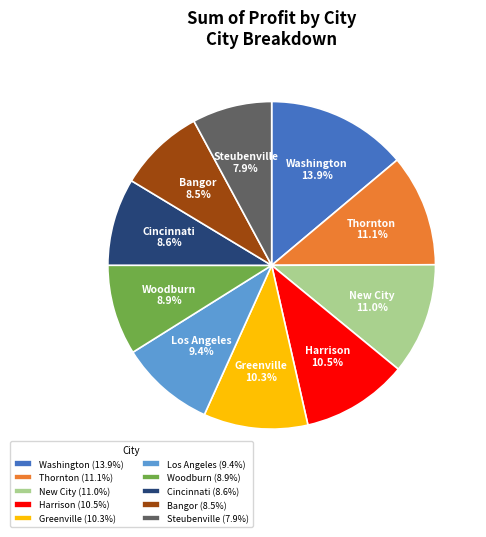

Does Thornton represent more than half of the total?

No